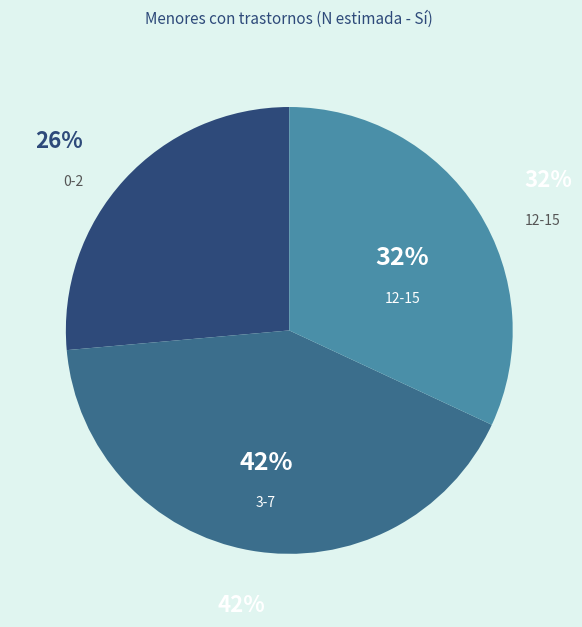

The 0-2 slice represents 26% of the pie. True or false?

True